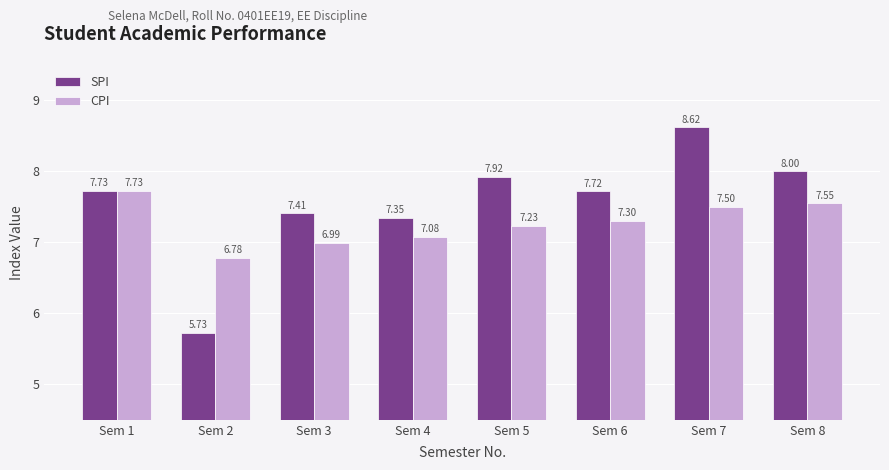

What are all the series names shown in the legend?

SPI, CPI